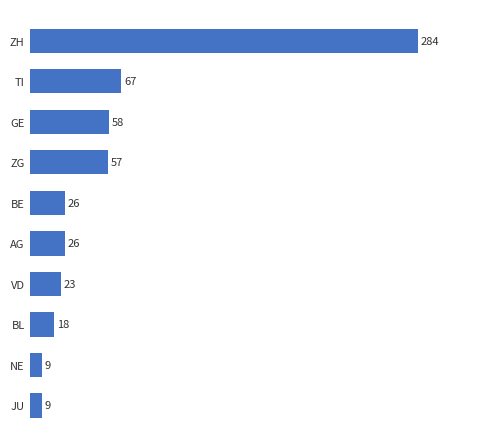

What is the sum of all values?

577